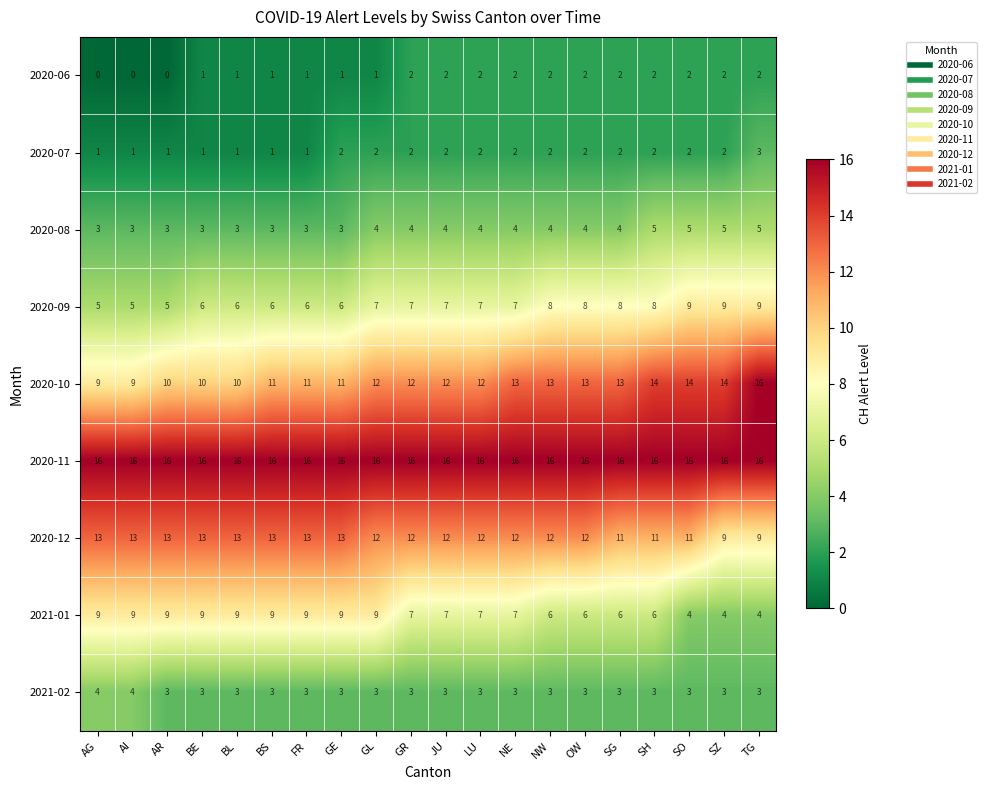

Which series has the largest total across all categories?

2020-11